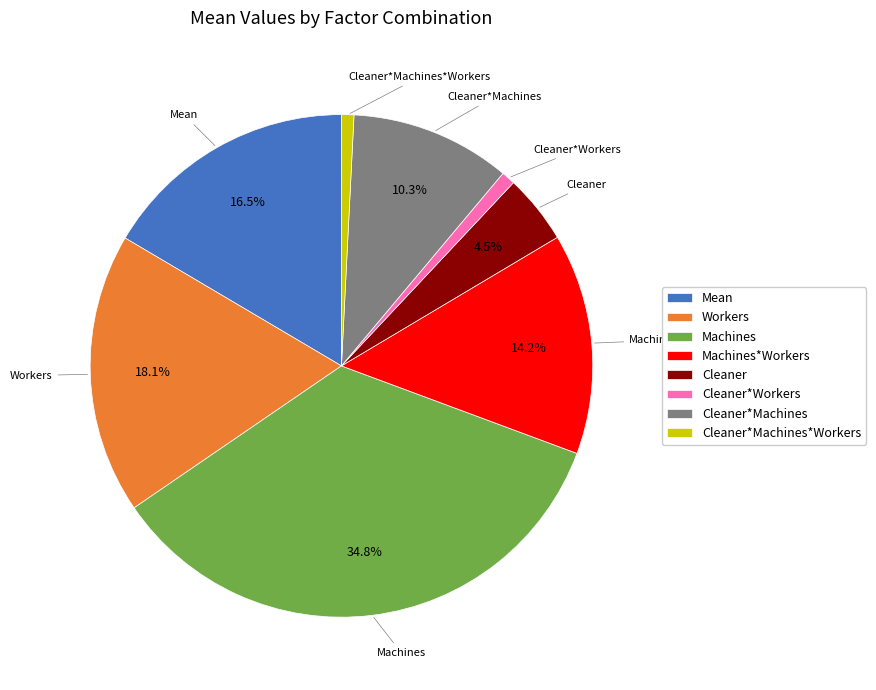

What is the ratio of the value at Machines*Workers to the value at Machines?

0.4